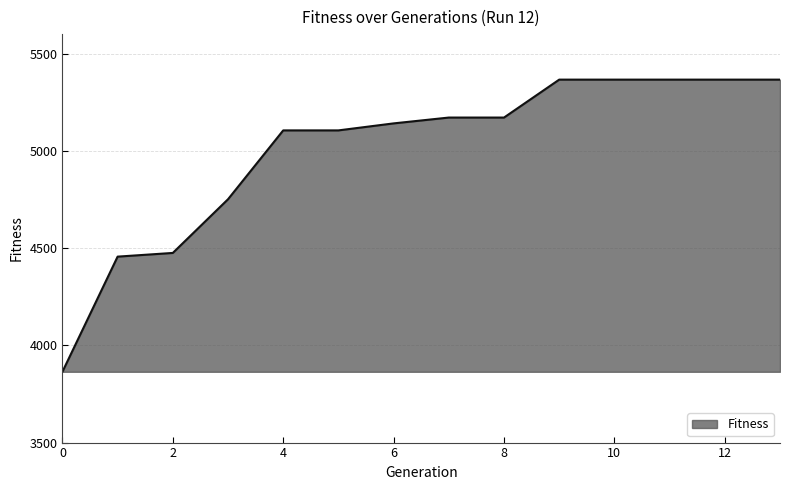

What is the smallest value displayed?

3864